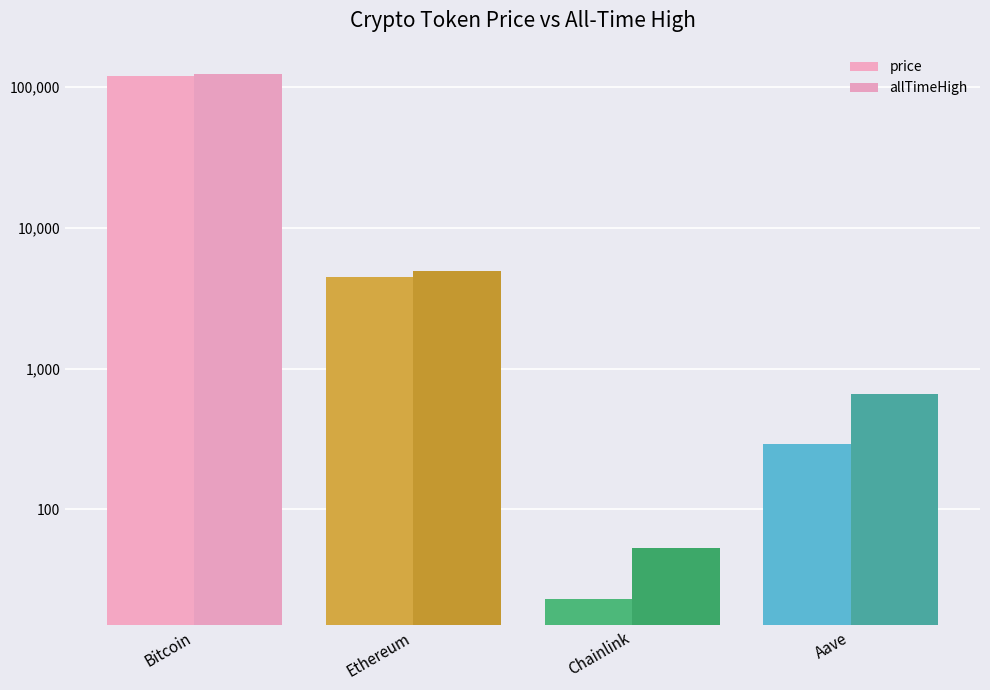

Which category has the lowest value across all series?

Chainlink